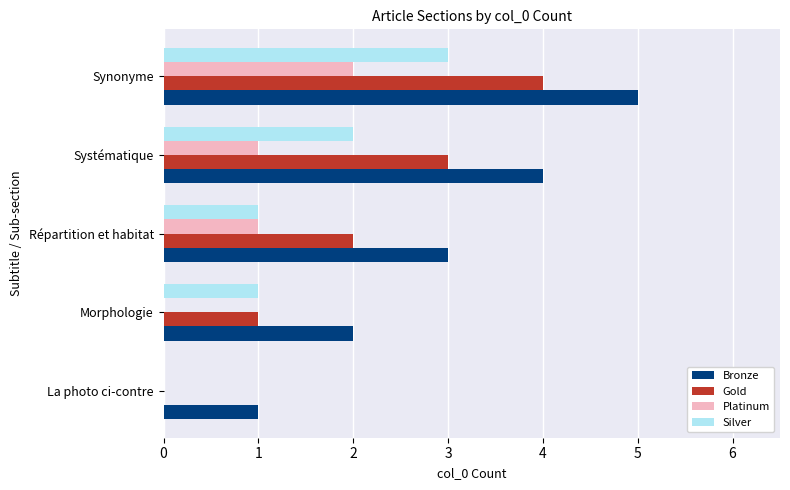

What are all the series names shown in the legend?

Bronze, Gold, Platinum, Silver